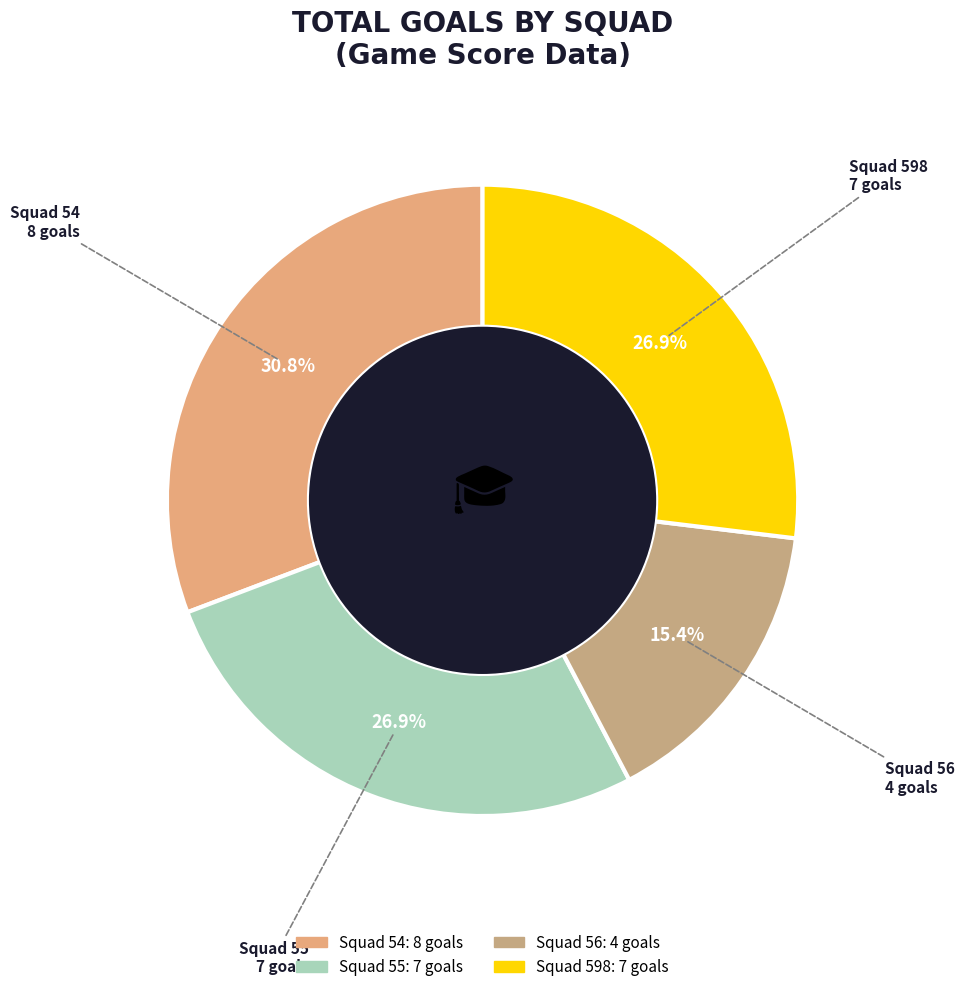

What is the ratio of the value at Squad 54 to the value at Squad 56?

2.0